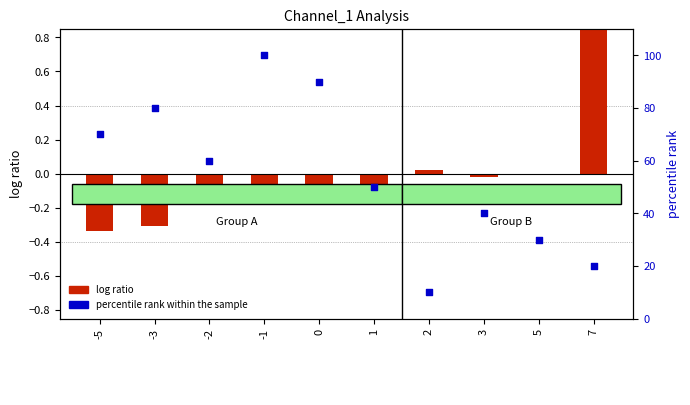

Is the value of percentile rank within the sample at -3 greater than the value of log ratio at 7?

Yes